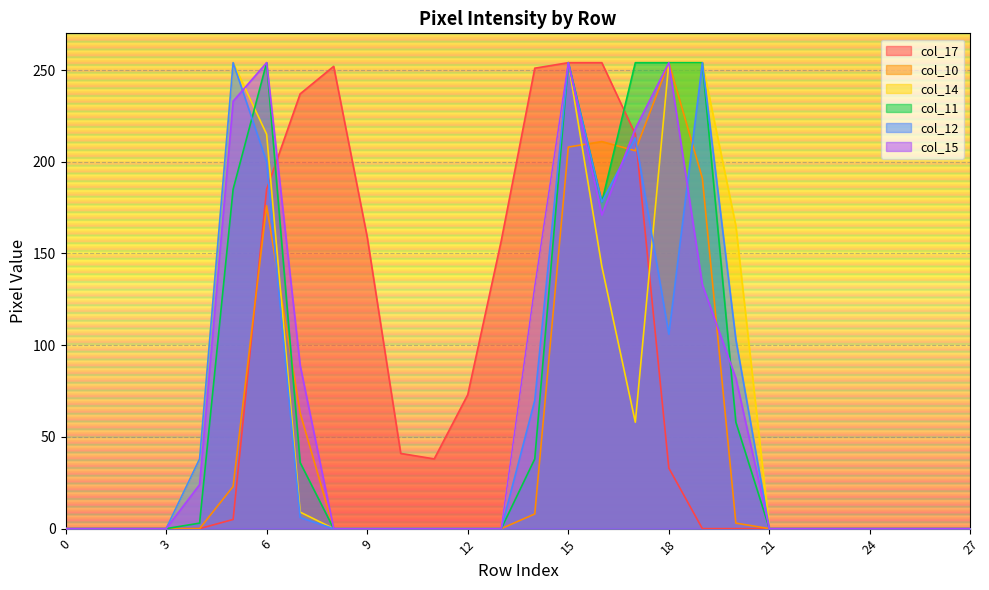

What is the difference between the second highest and minimum values in the col_10 series?

211